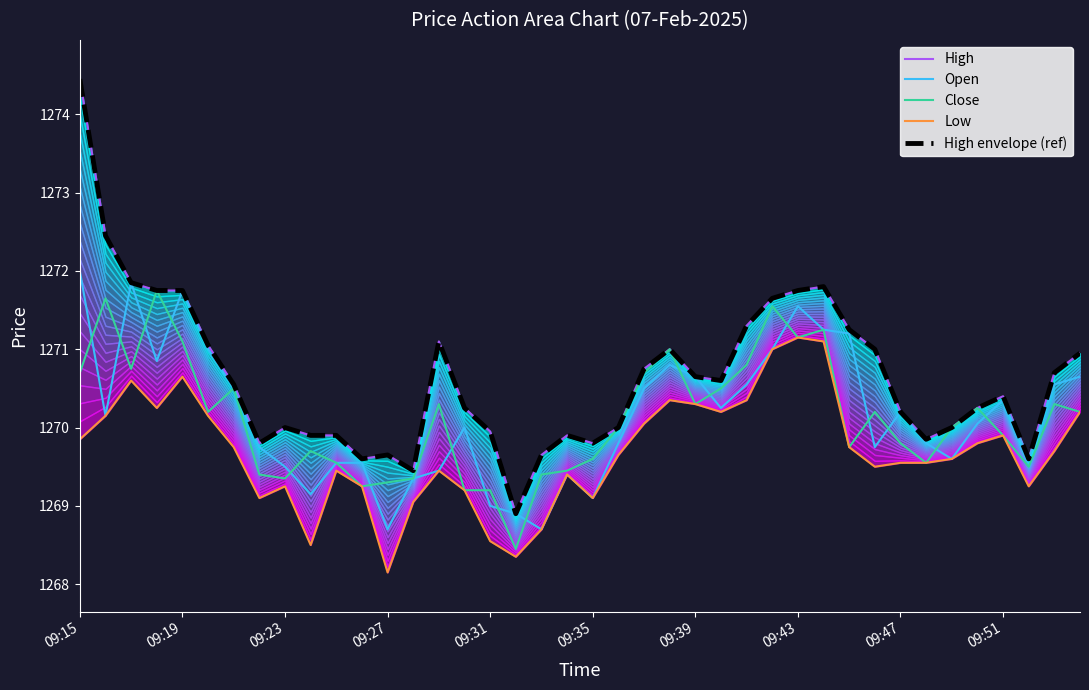

How many distinct data groups are displayed?

5